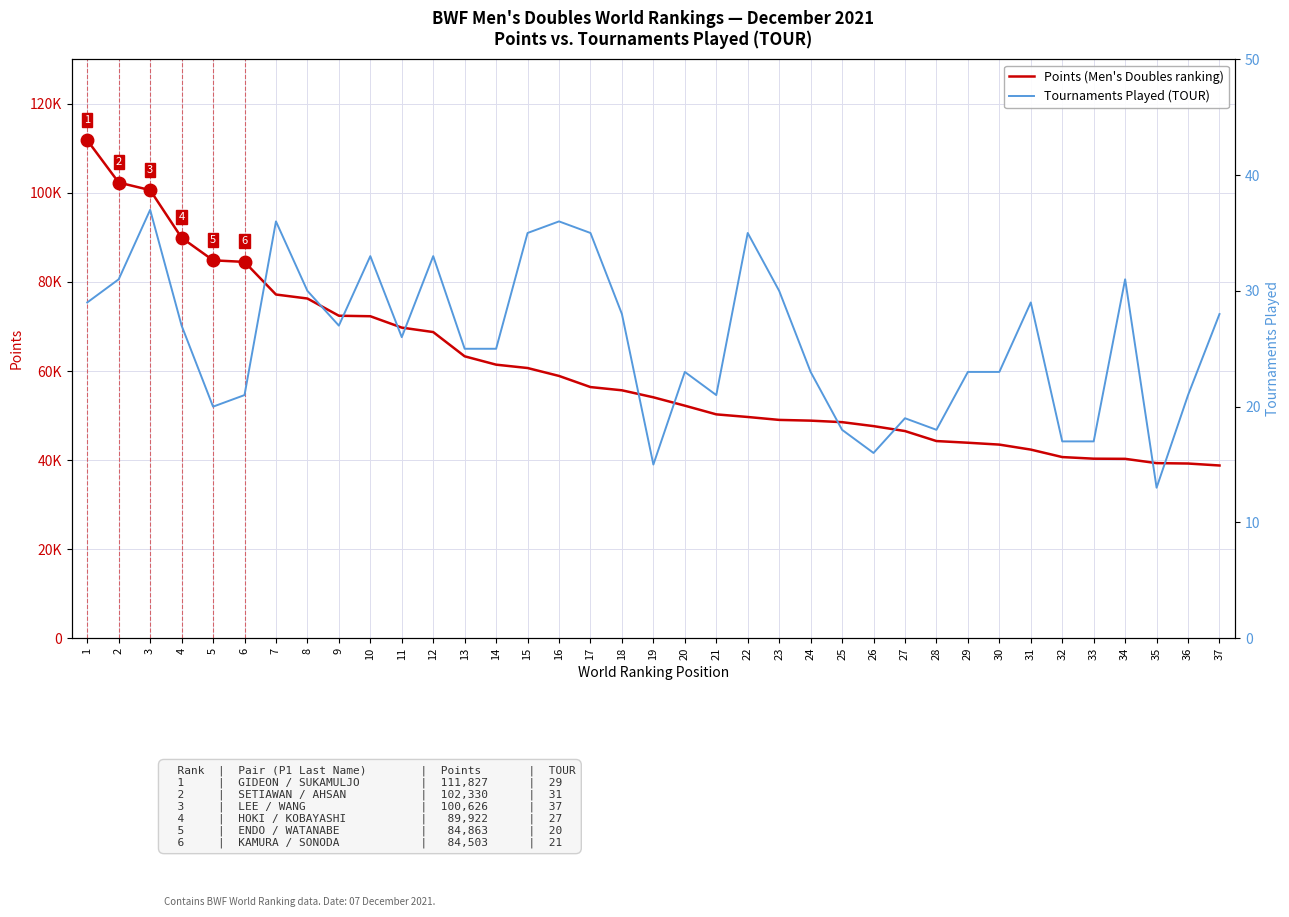

True or false: Tournaments Played (TOUR) and Points (Men's Doubles ranking) cross at least once.

False